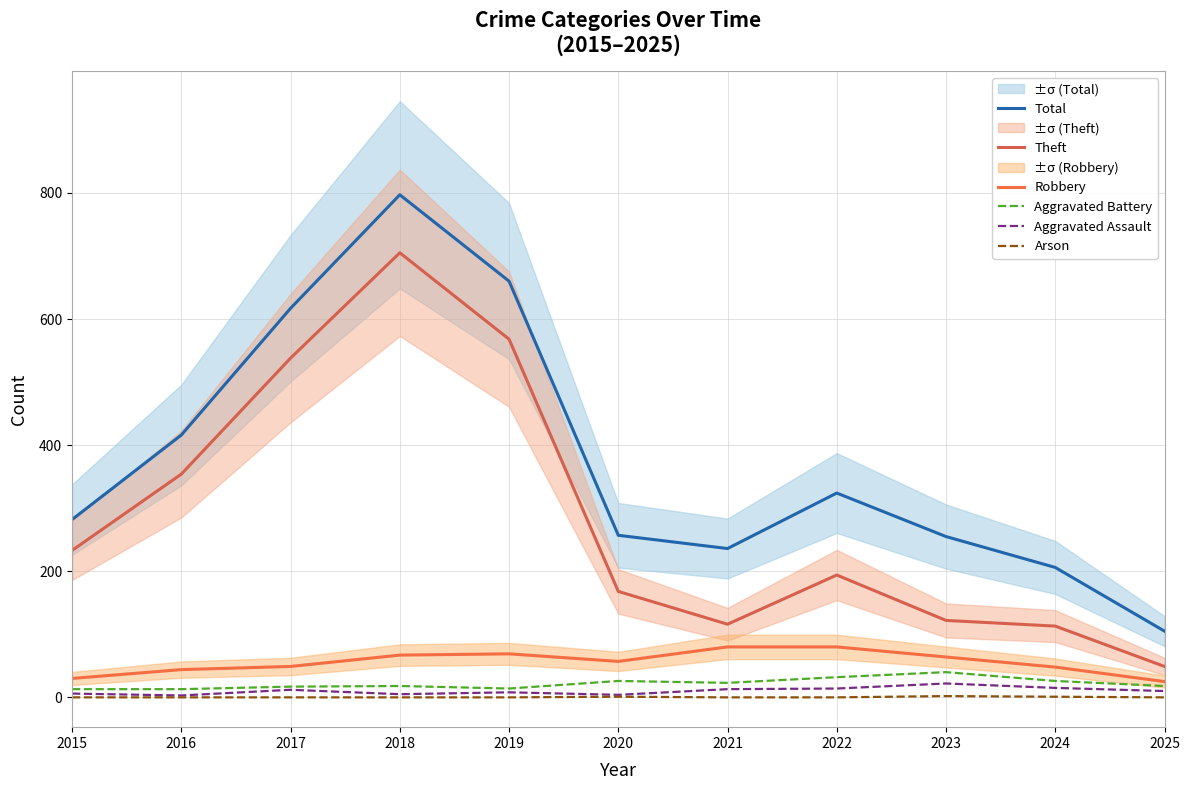

In Aggravated Battery, how many points are higher than both neighbors (excluding endpoints)?

3